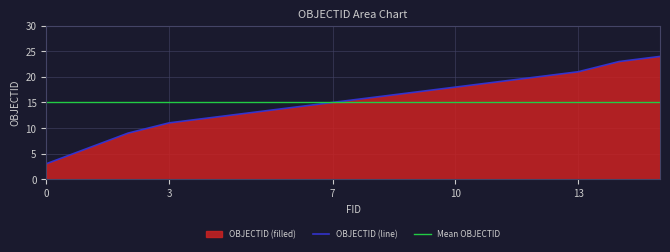

Which category has the highest value across all series?

15